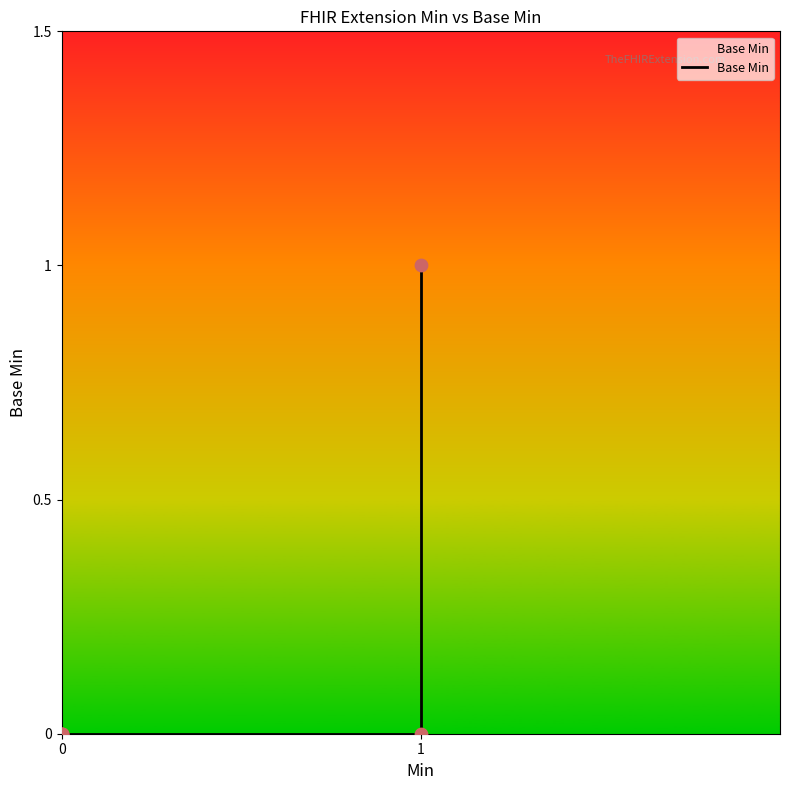

Between 1 and 0, which is larger?

1